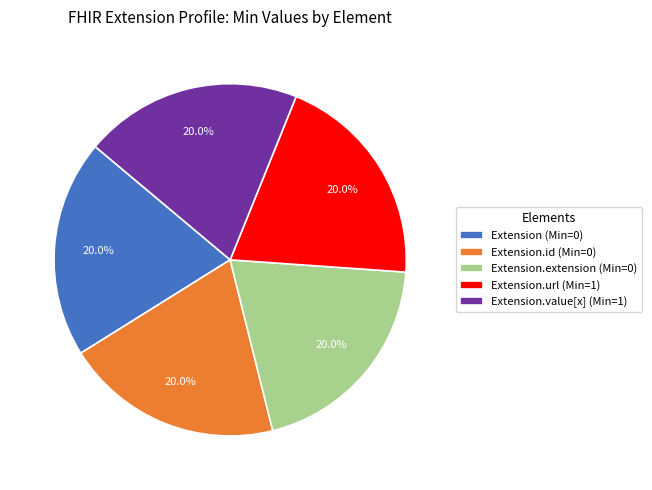

Approximately how many times larger is the value at Extension.id (Min=0) compared to Extension.url (Min=1)?

1.0